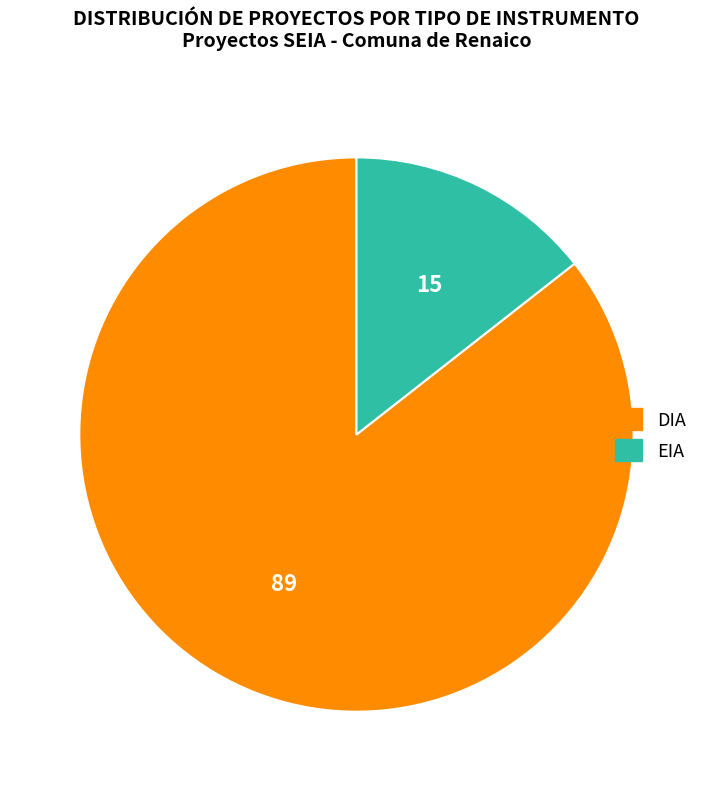

True or false: DIA accounts for 86% of the total.

True